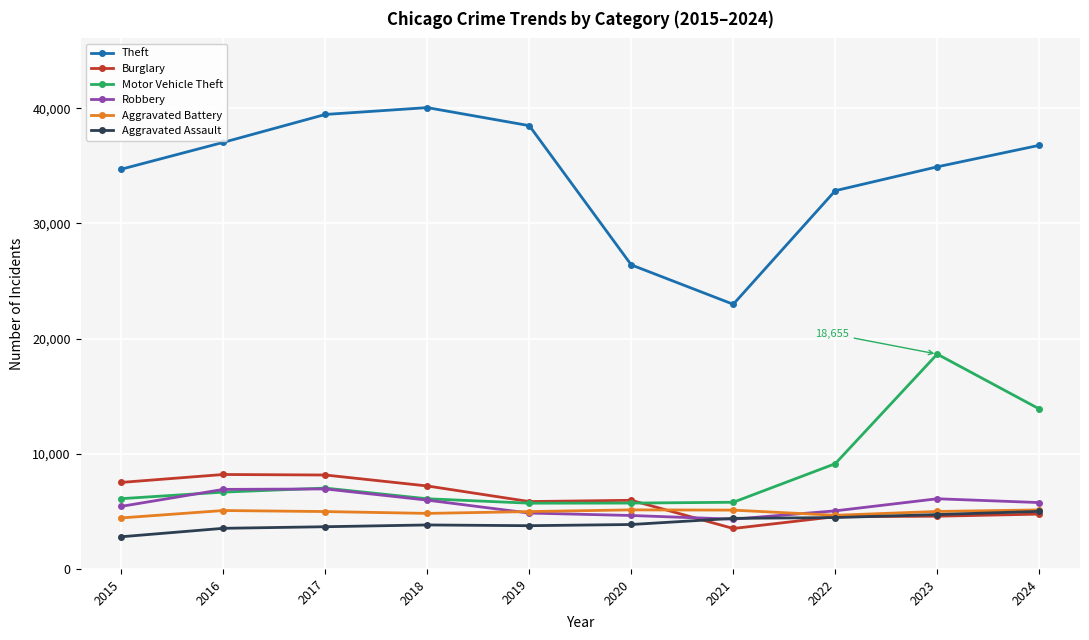

What is the smallest value displayed?

2796